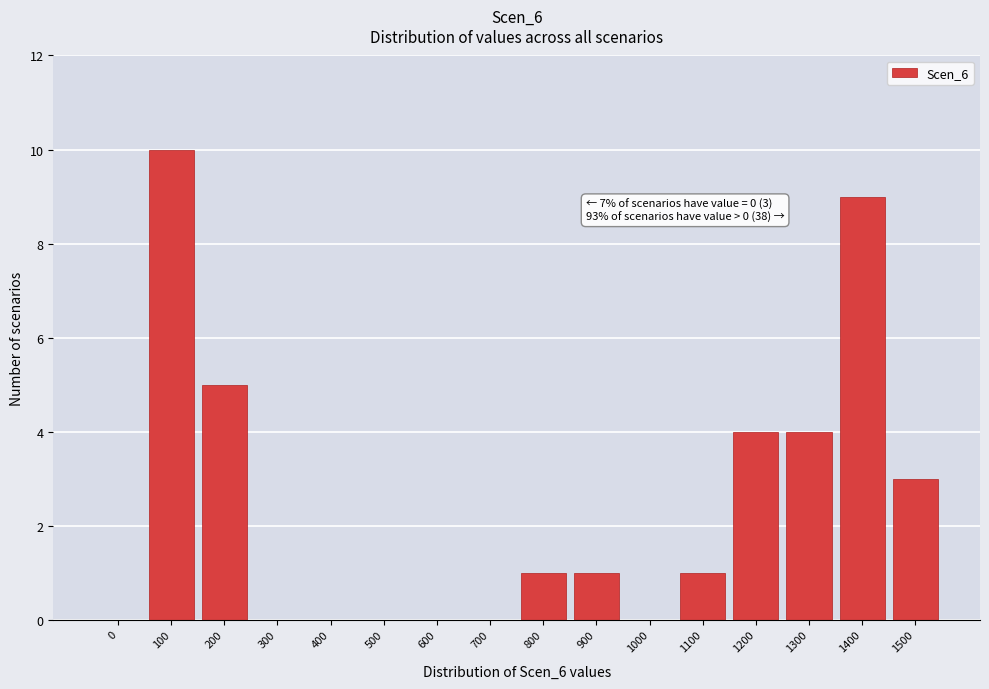

Reading right to left, what are all the values shown in this chart?

1500=3	1400=9	1300=4	1200=4	1100=1	1000=0	900=1	800=1	700=0	600=0	500=0	400=0	300=0	200=5	100=10	0=0